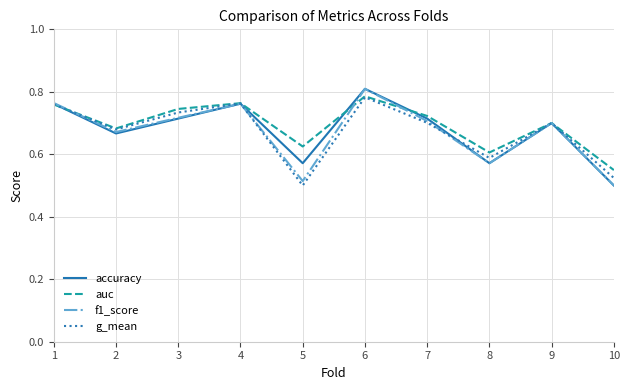

What is the sum of the accuracy values at 6 and 7?

1.5